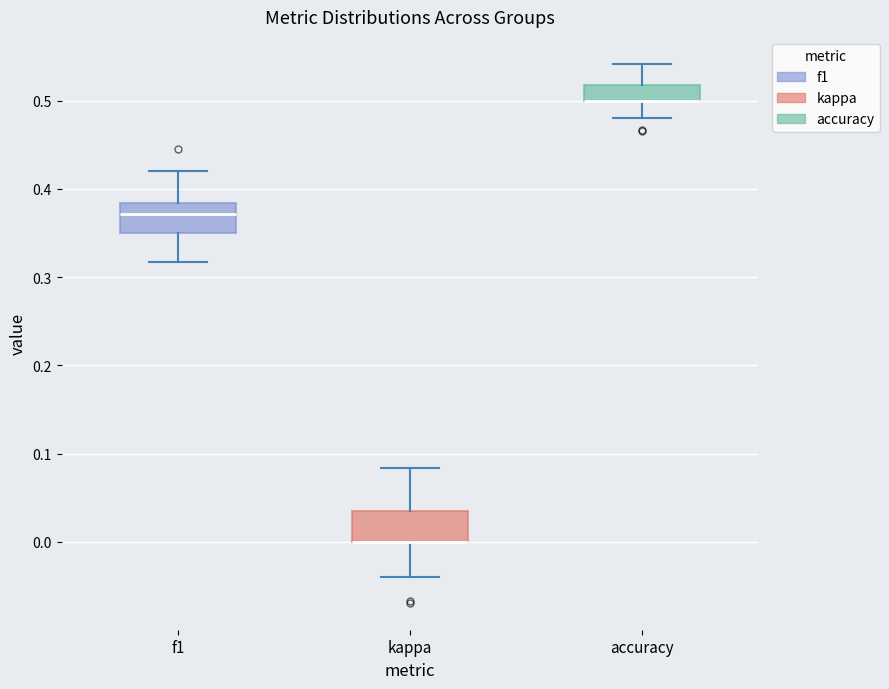

Reading left to right, read every box against the y-axis: the position of its median line, the range the box covers, and the ends of its whiskers. The values are not printed on the chart, so give them approximately, as read against the axis.

f1: median 0.37, box 0.35 to 0.38, whiskers 0.32 to 0.42
kappa: median 0.00 (drawn on the box's lower edge), box 0.00 to 0.03, whiskers -0.04 to 0.08
accuracy: median 0.50 (drawn on the box's lower edge), box 0.50 to 0.52, whiskers 0.48 to 0.54